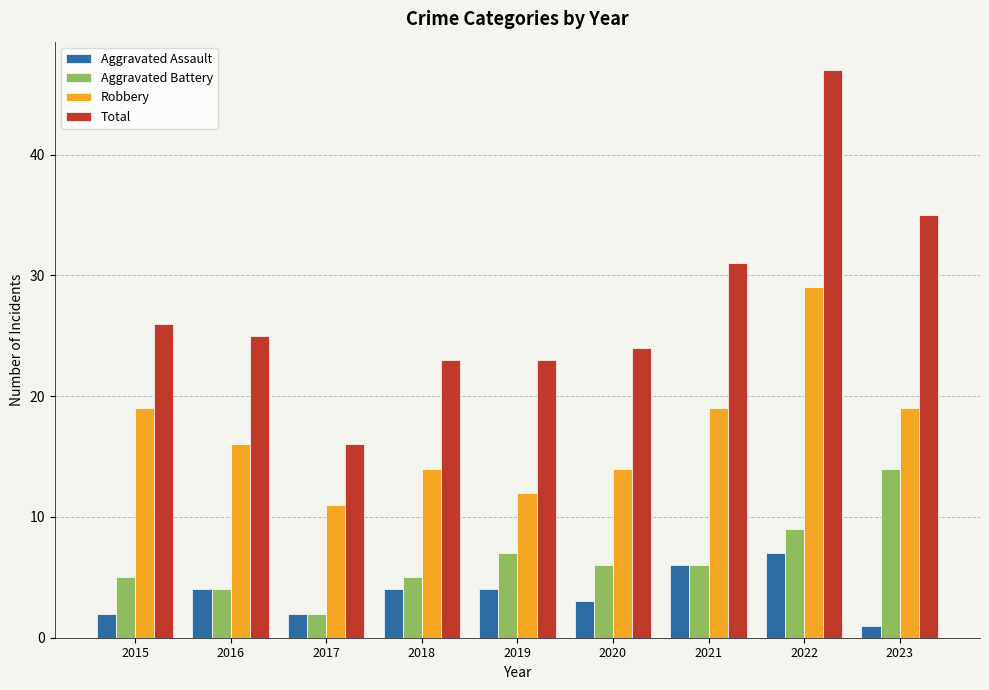

What is the approximate value of Aggravated Assault at 2021?

6